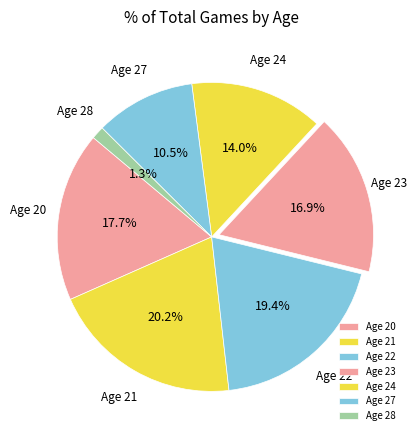

Between Age 28 and Age 20, which is larger?

Age 20